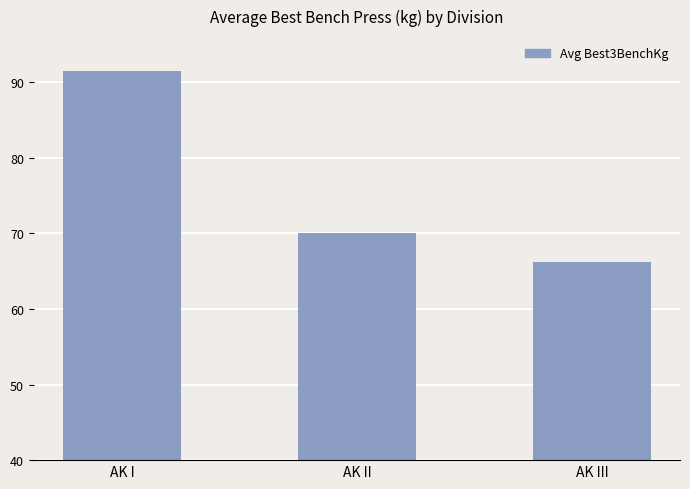

Which category has the highest value across all series?

AK I